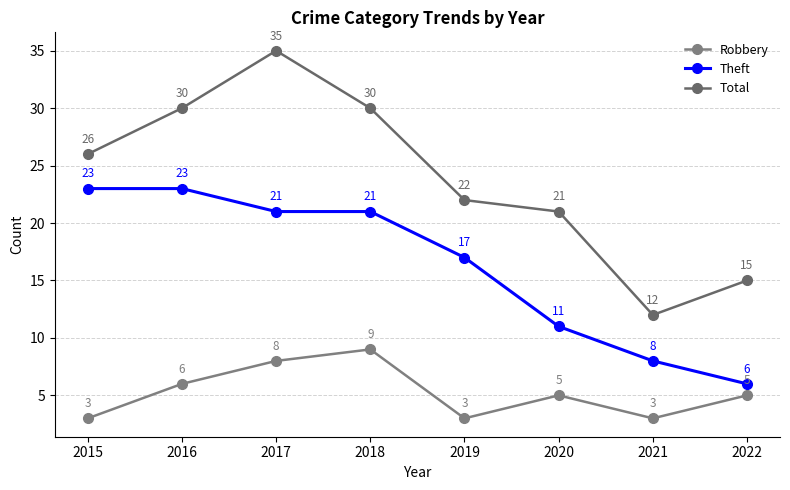

How many data points does each series have?

8